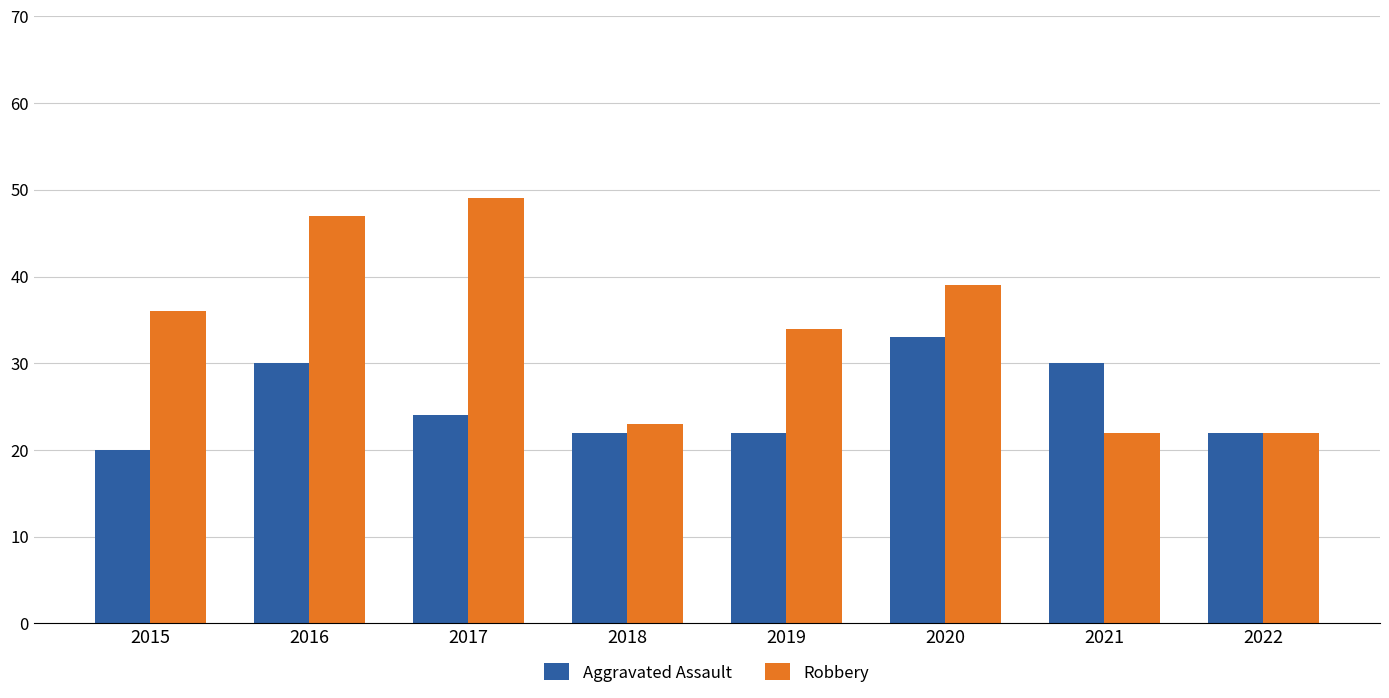

How many data points in Aggravated Assault are less than 24?

4